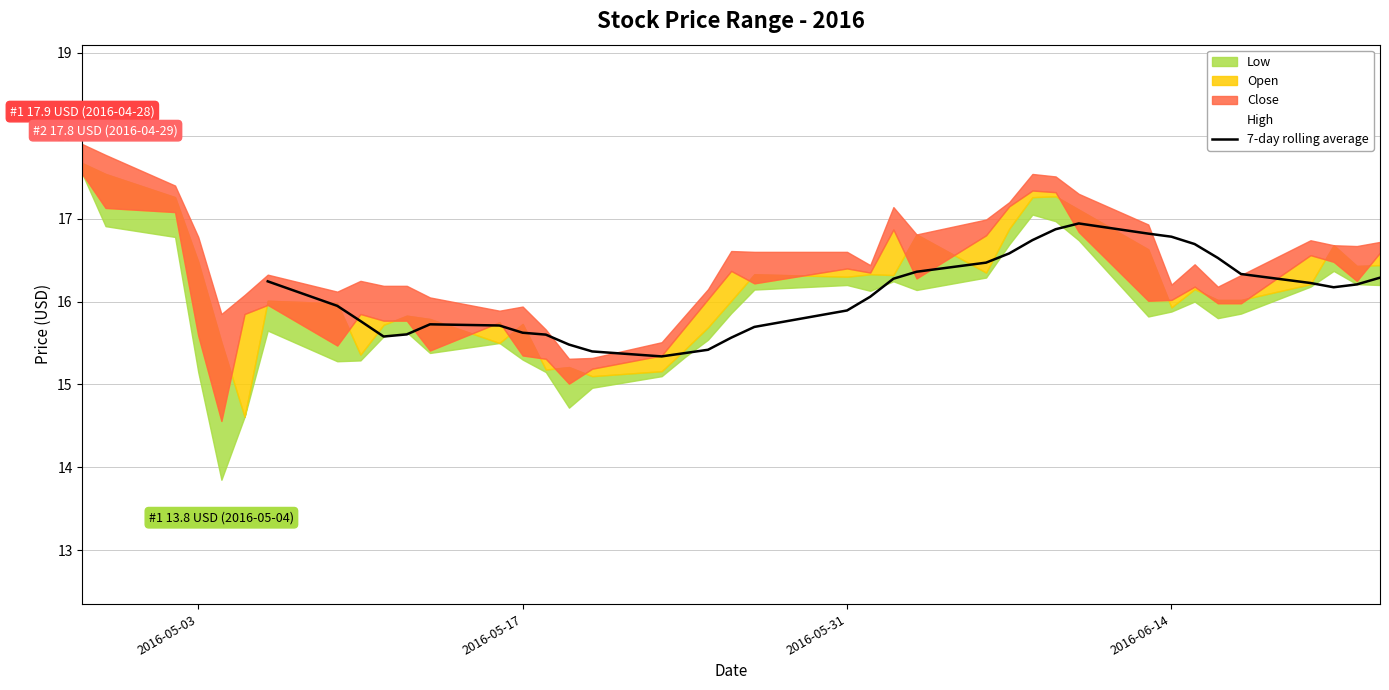

How many values exceed 15?

34